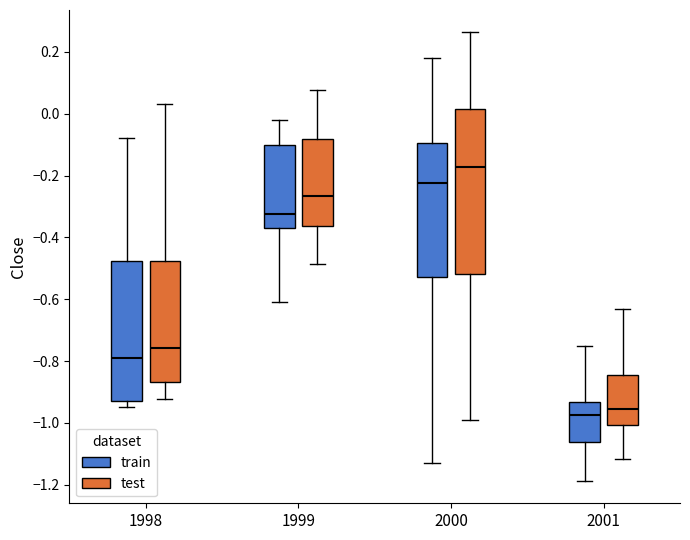

Reading left to right, transcribe this box plot: for each box, give where its median line is, the range the box spans, and where its two whiskers end, as read against the y-axis. The values are not printed on the chart, so give them approximately, as read against the axis.

1998 (train): median -0.78, box -0.92 to -0.48, whiskers -0.94 to -0.08
1998 (test): median -0.76, box -0.86 to -0.48, whiskers -0.92 to 0.04
1999 (train): median -0.32, box -0.38 to -0.10, whiskers -0.60 to -0.02
1999 (test): median -0.26, box -0.36 to -0.08, whiskers -0.48 to 0.08
2000 (train): median -0.22, box -0.52 to -0.10, whiskers -1.14 to 0.18
2000 (test): median -0.18, box -0.52 to 0.02, whiskers -1.00 to 0.26
2001 (train): median -0.98, box -1.06 to -0.94, whiskers -1.18 to -0.74
2001 (test): median -0.96, box -1.00 to -0.84, whiskers -1.12 to -0.64